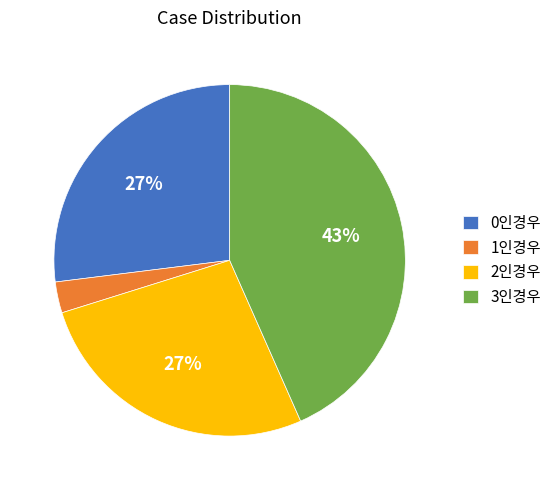

Count the number of slices in the pie.

4